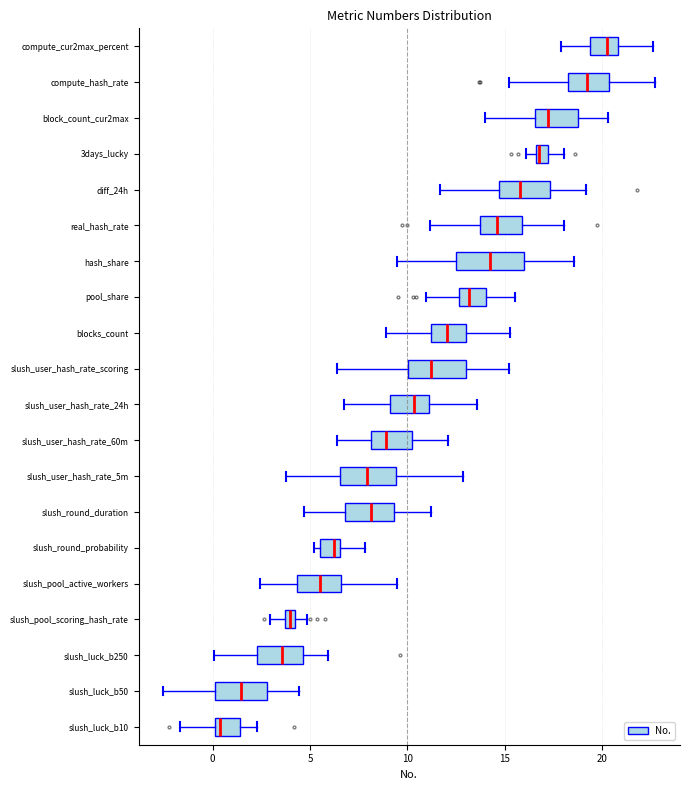

Comparing the boxes themselves (not the whiskers), which one is the widest?

hash_share